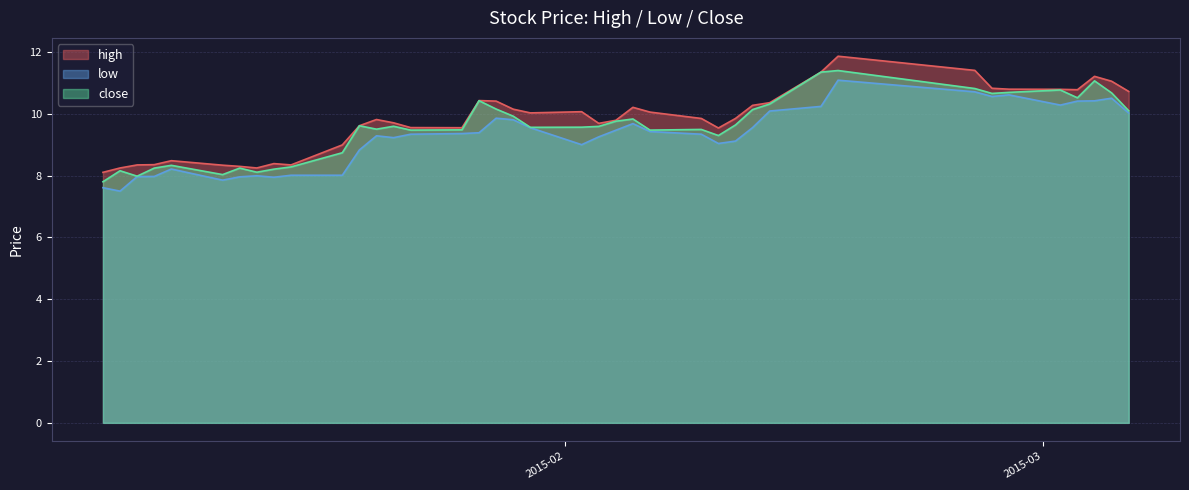

The low series shows 10.4 at 2015-03-03. True or false?

True